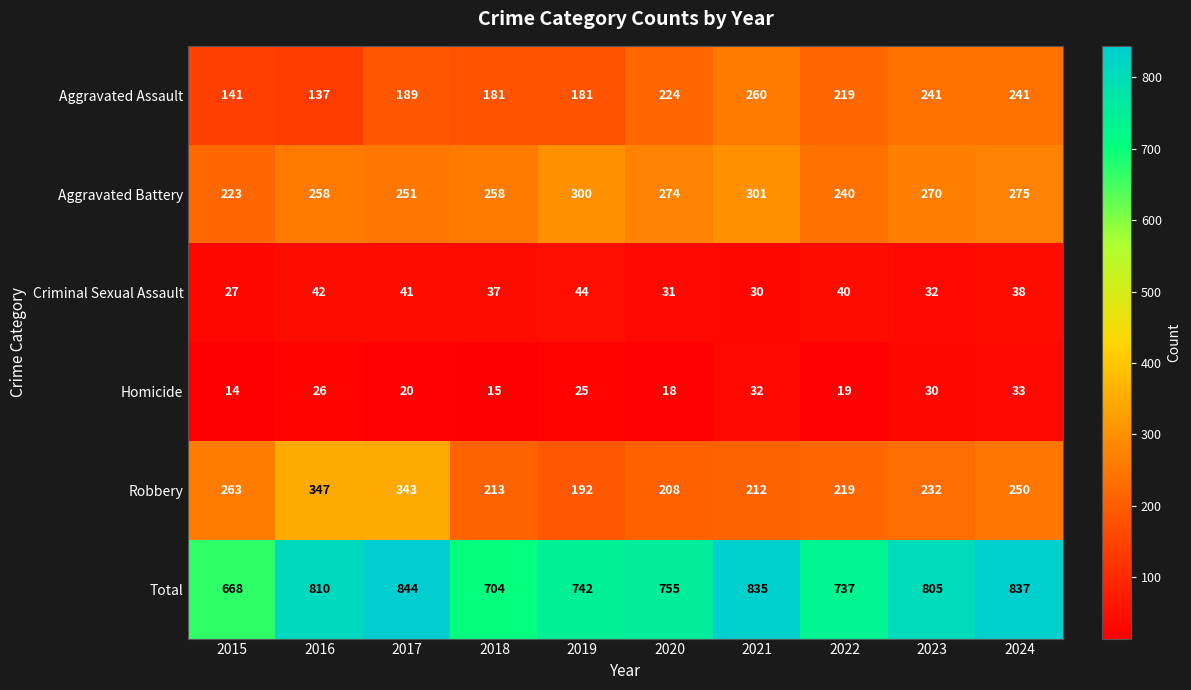

Which series has the largest total across all categories?

Total